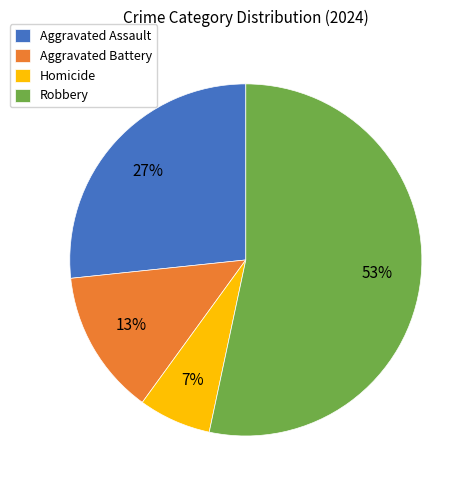

Is Aggravated Assault the majority of the pie?

No